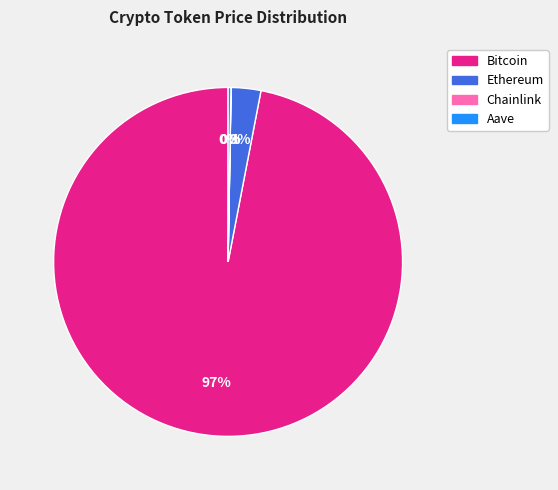

What is the largest slice in the pie chart?

Bitcoin